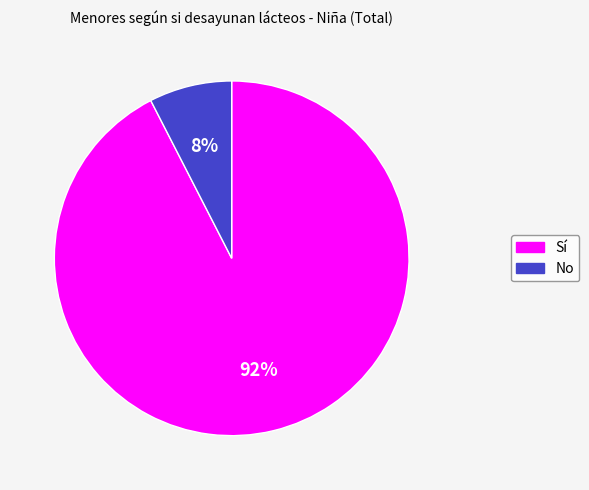

What is the largest slice in the pie chart?

Sí